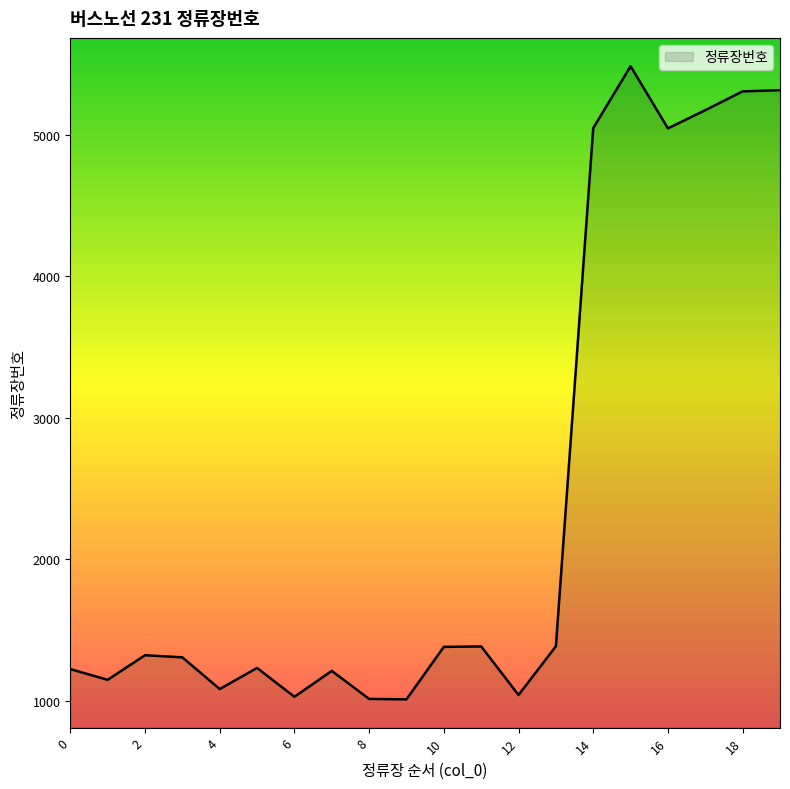

What is the maximum value shown in the chart?

5487